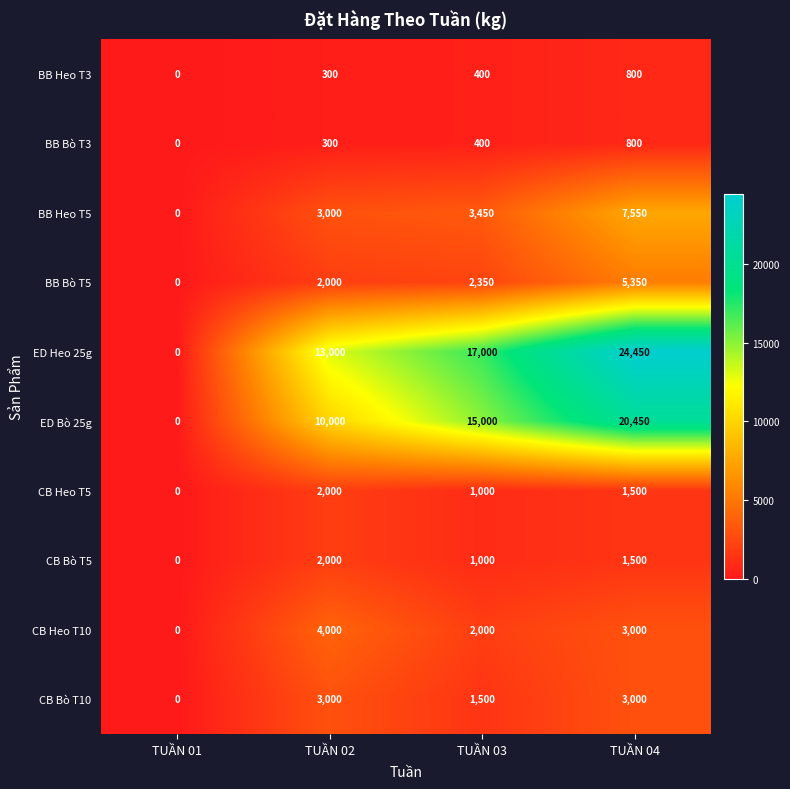

Which series has the largest total across all categories?

ED Heo 25g